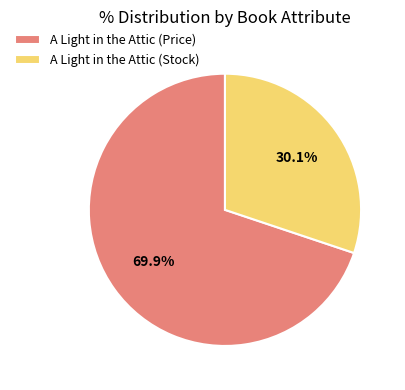

What is the largest slice in the pie chart?

A Light in the Attic (Price)